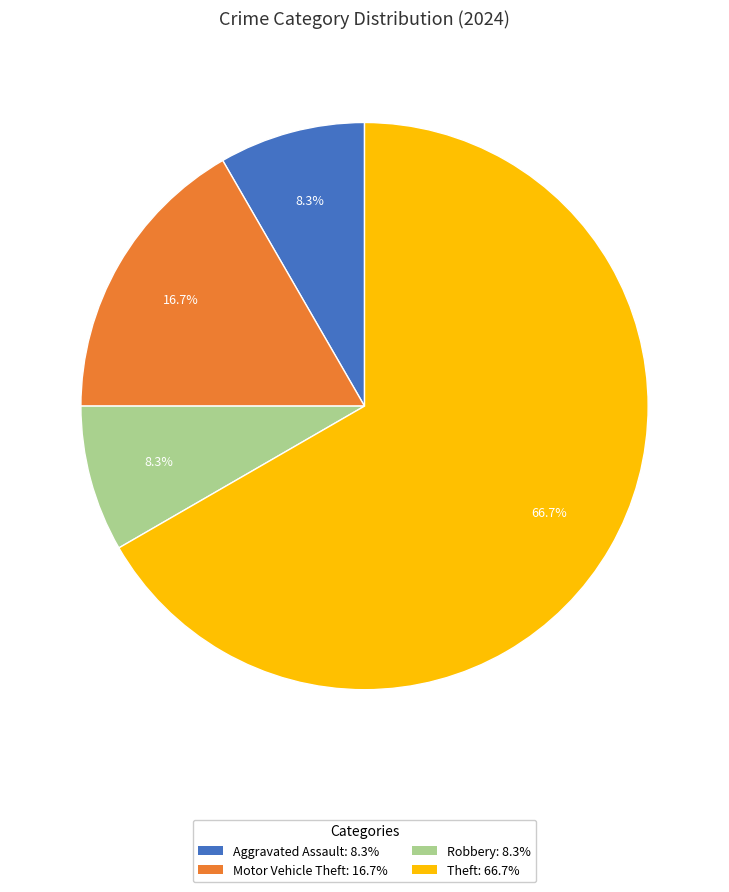

To the nearest percent, what is the average slice percentage?

25%